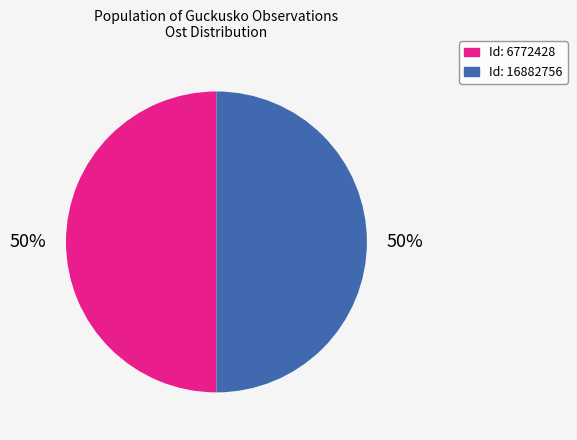

To the nearest percent, what is the average slice percentage?

50%